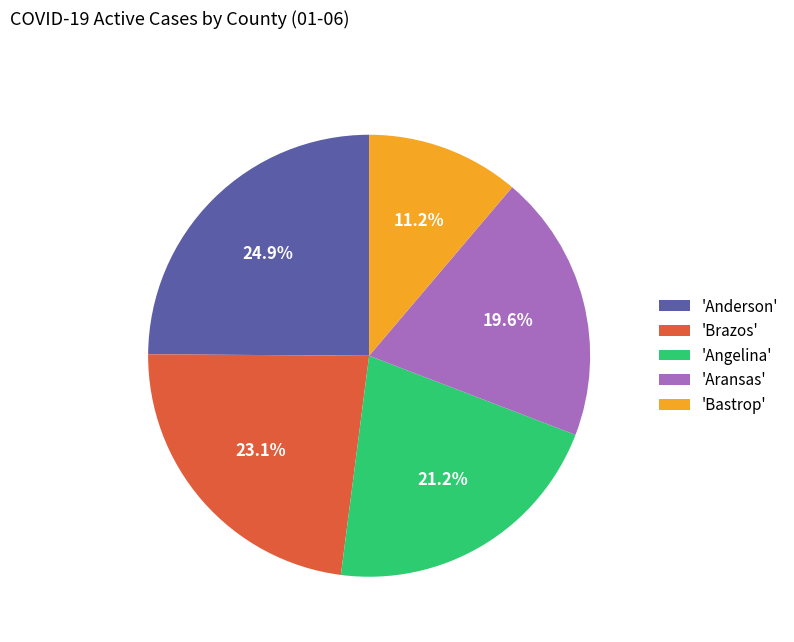

To the nearest percent, what is the average slice percentage?

20%